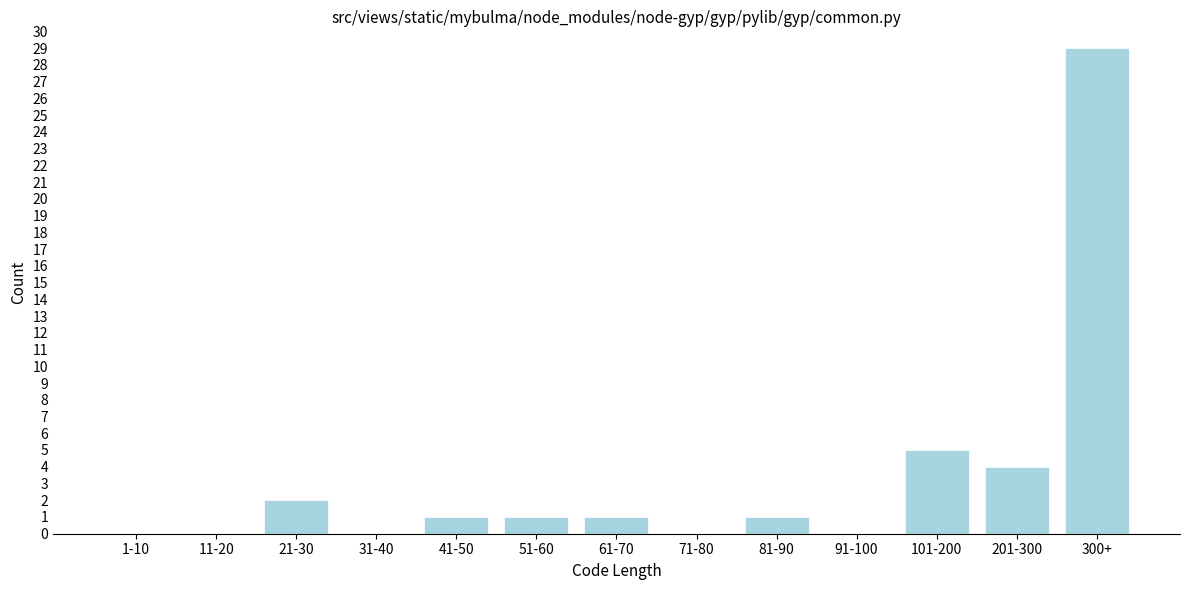

Reading right to left, what are all the values shown in this chart?

300+=29	201-300=4	101-200=5	91-100=0	81-90=1	71-80=0	61-70=1	51-60=1	41-50=1	31-40=0	21-30=2	11-20=0	1-10=0